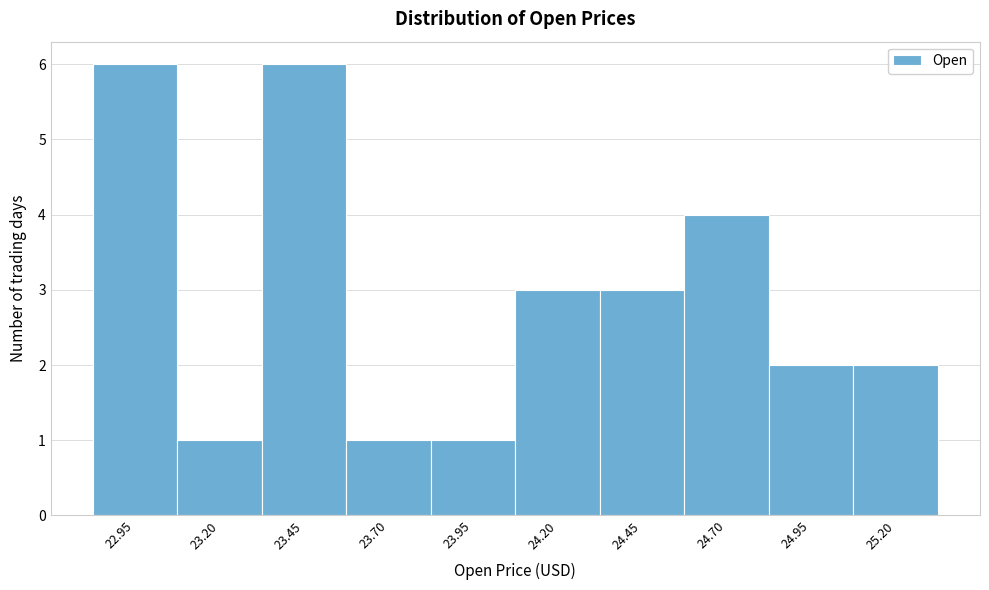

Reading left to right, transcribe all the data shown in this chart.

6	1	6	1	1	3	3	4	2	2